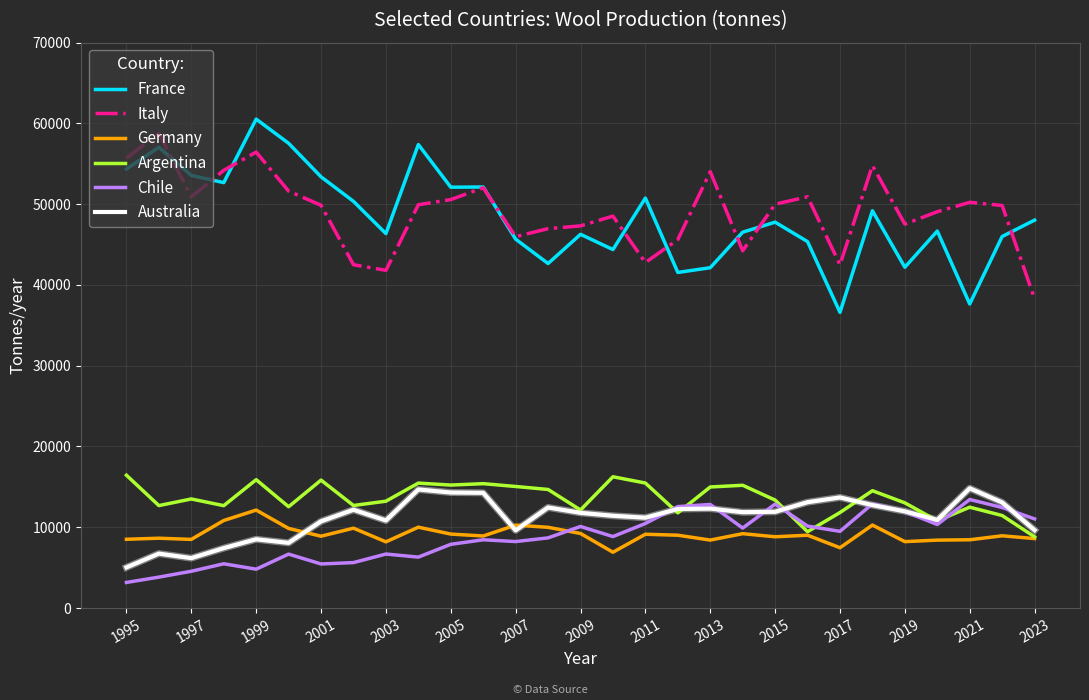

What is the highest value of the Australia series?

14820